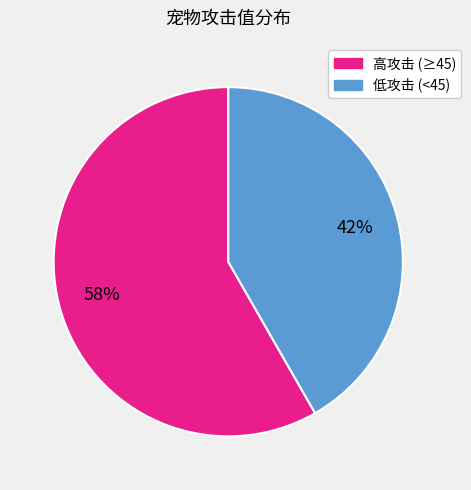

Is there a majority slice in this chart?

Yes